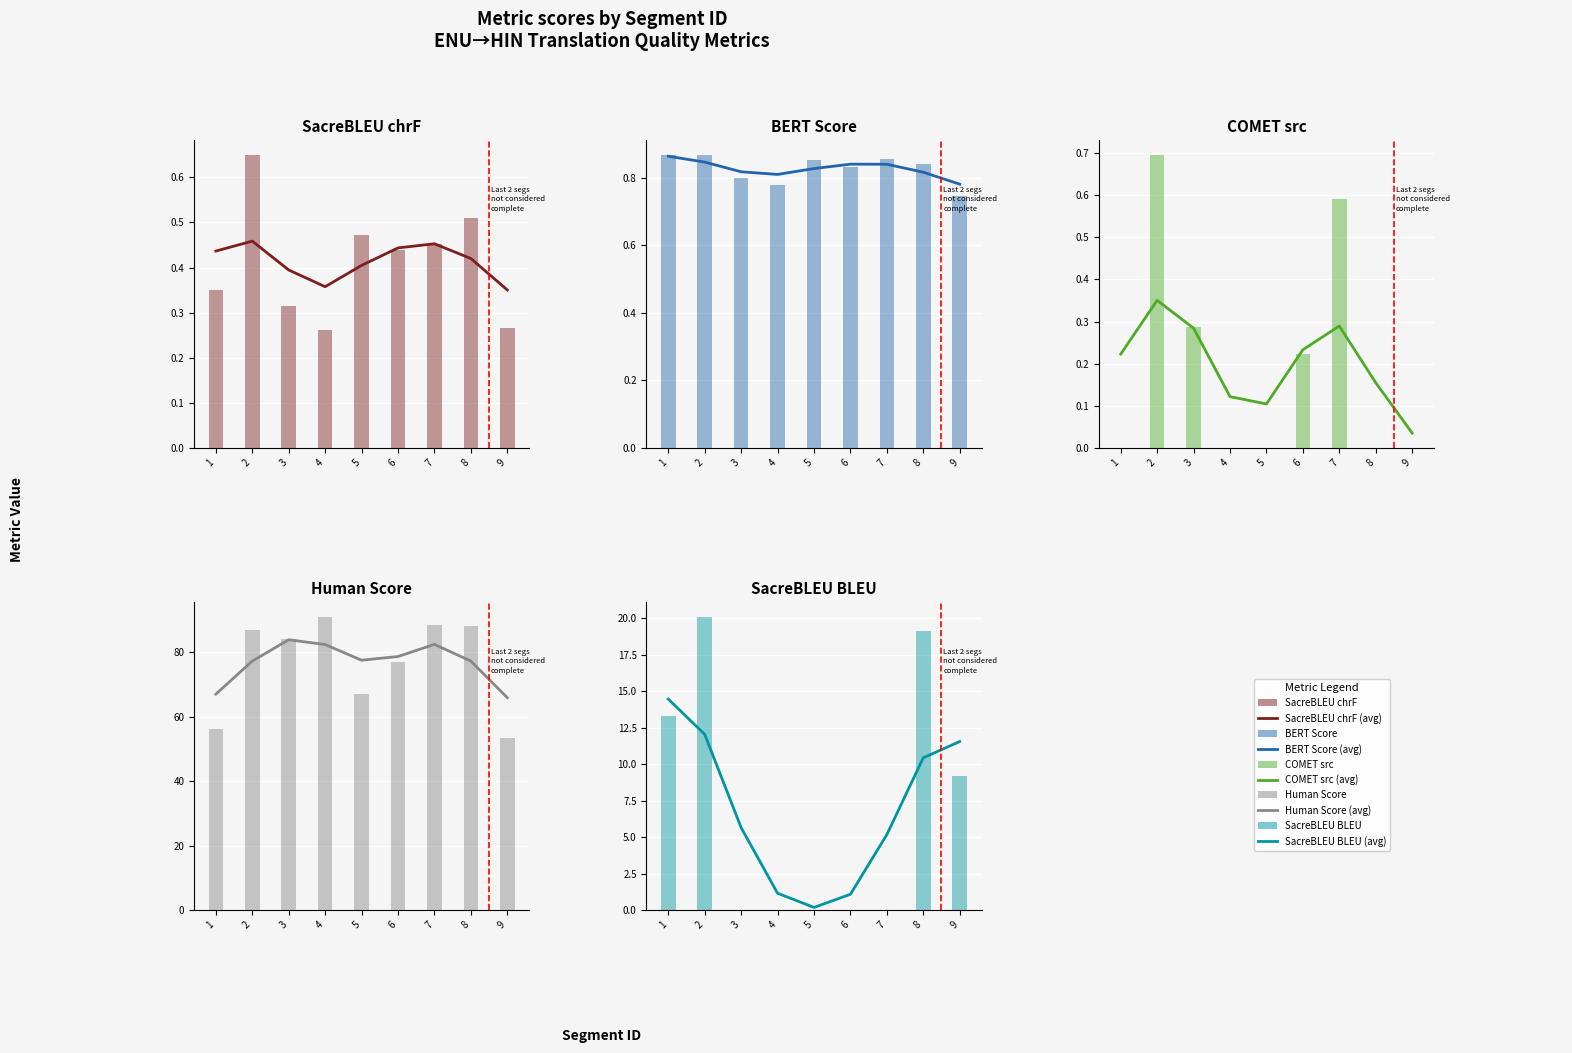

What is the average value of the metric_COMET_src series?

0.2